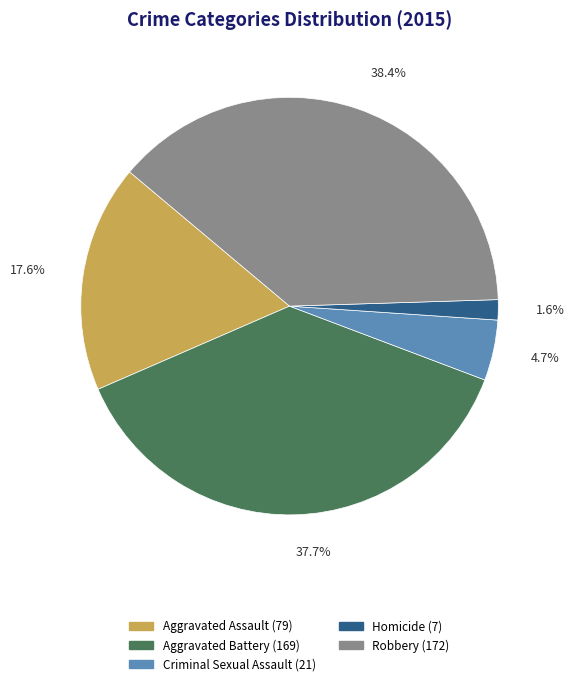

What percentage is the Criminal Sexual Assault slice, to the nearest percent?

5%